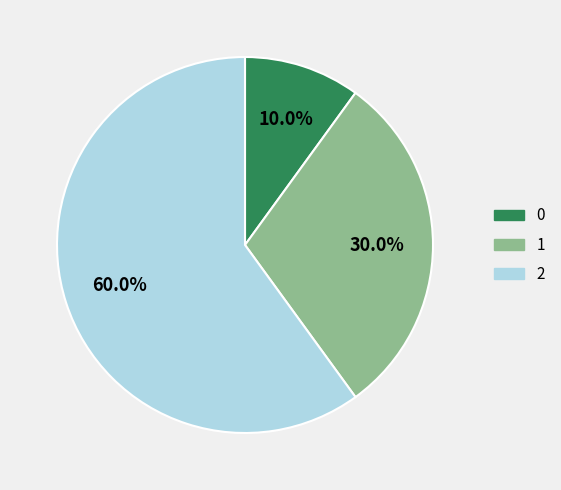

Which slice represents more than half of the pie?

2